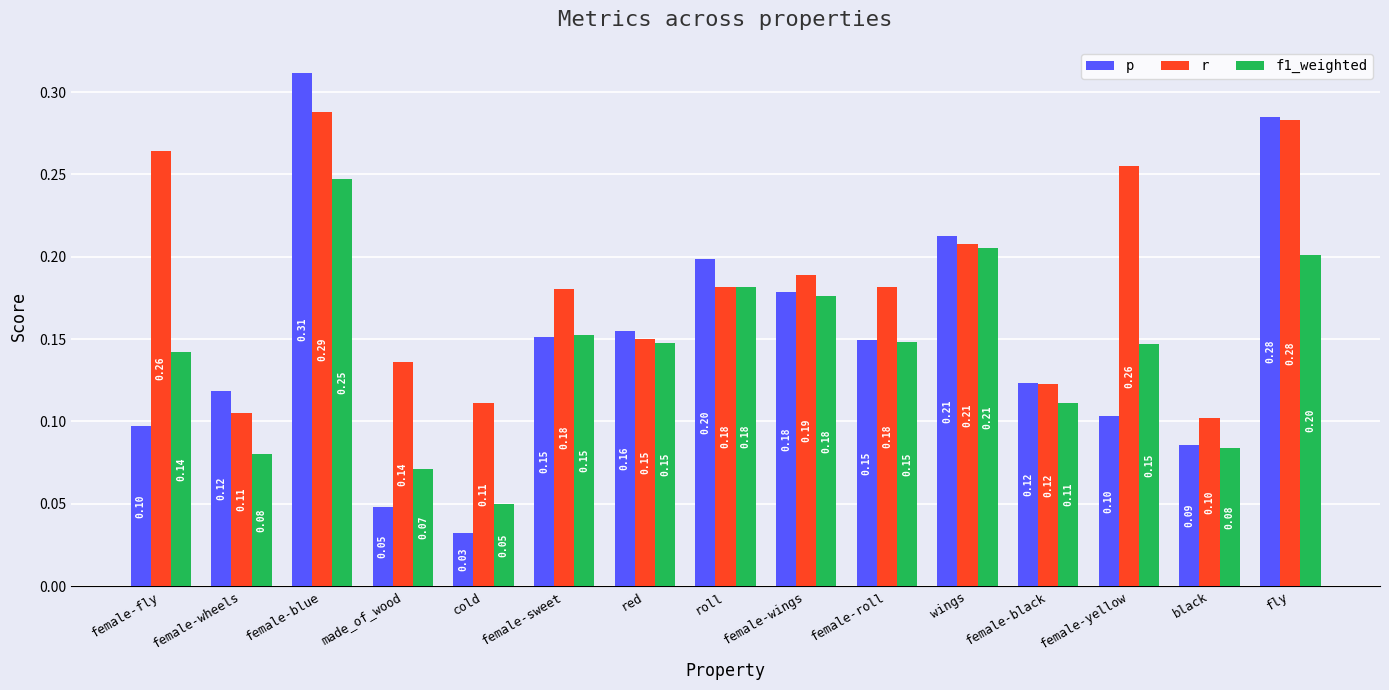

Which series has the widest spread of values?

p